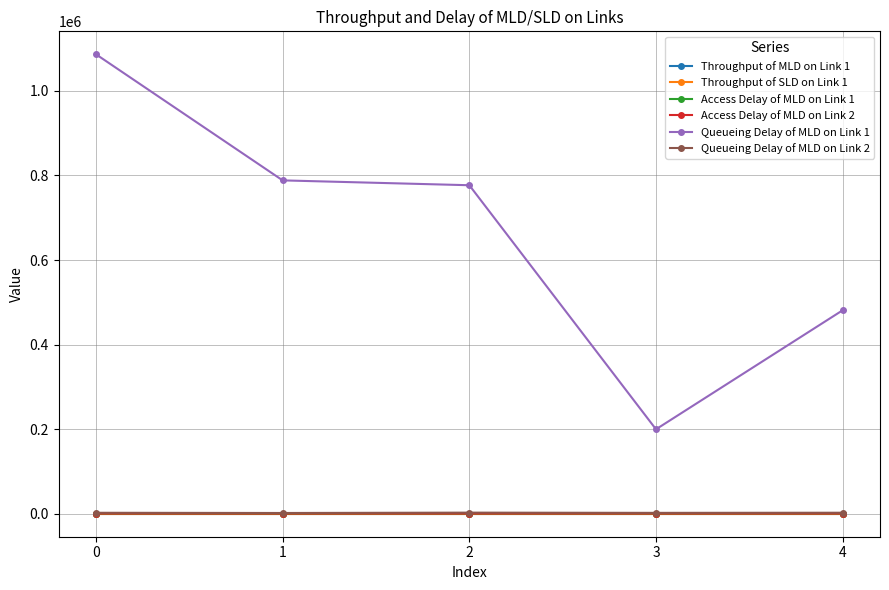

Is the value of Queueing Delay of MLD on Link 1 at 3 greater than the value of Throughput of MLD on Link 1 at 3?

Yes